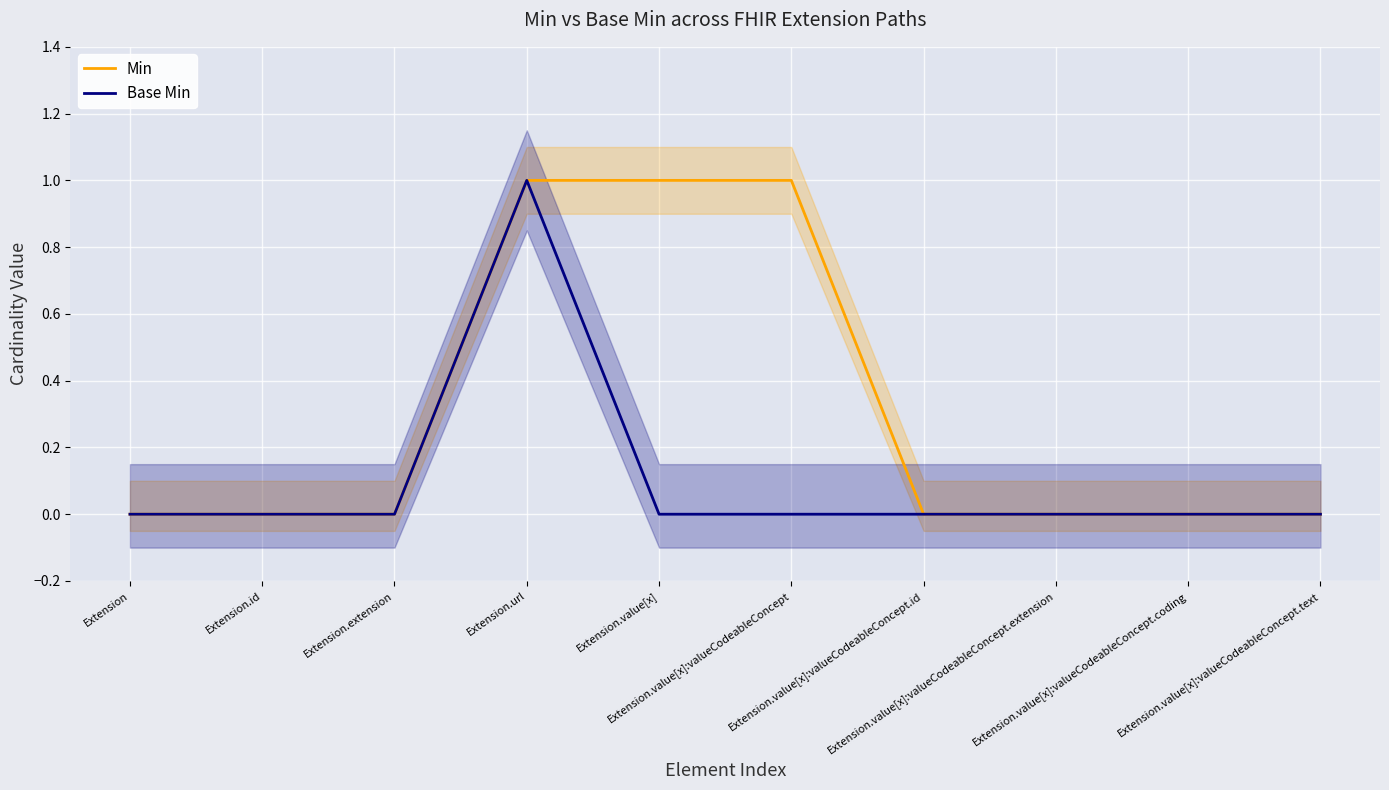

Which series changed the most between Extension.extension and Extension.value[x]:valueCodeableConcept.extension?

Min